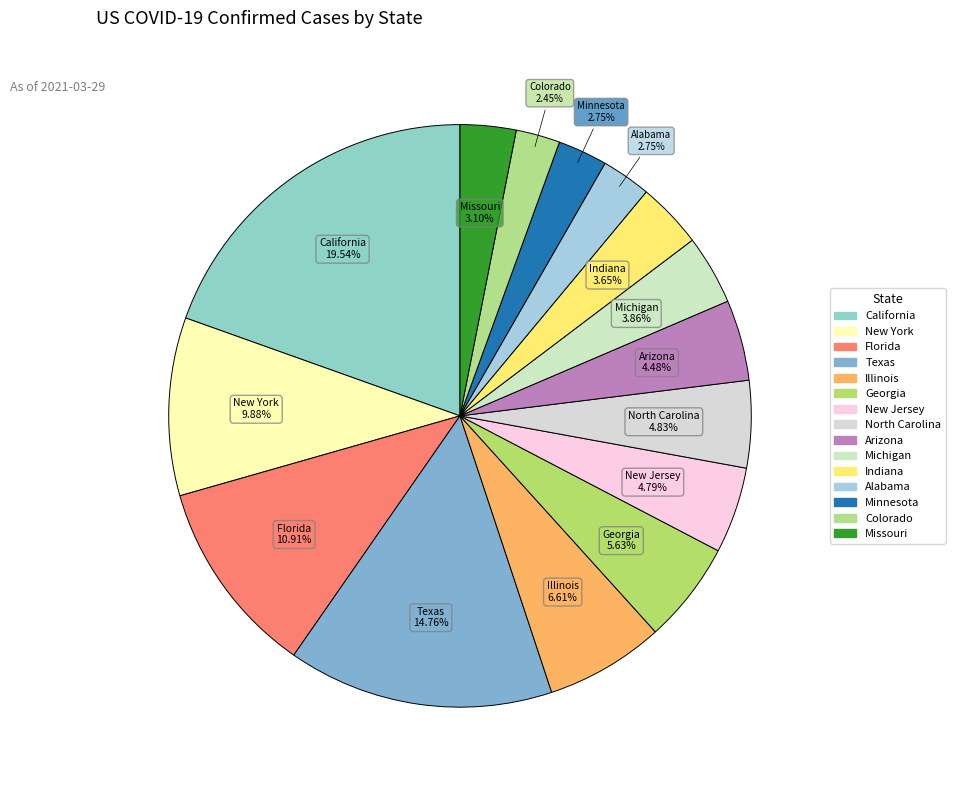

To the nearest percent, what percentage of the pie is California?

20%